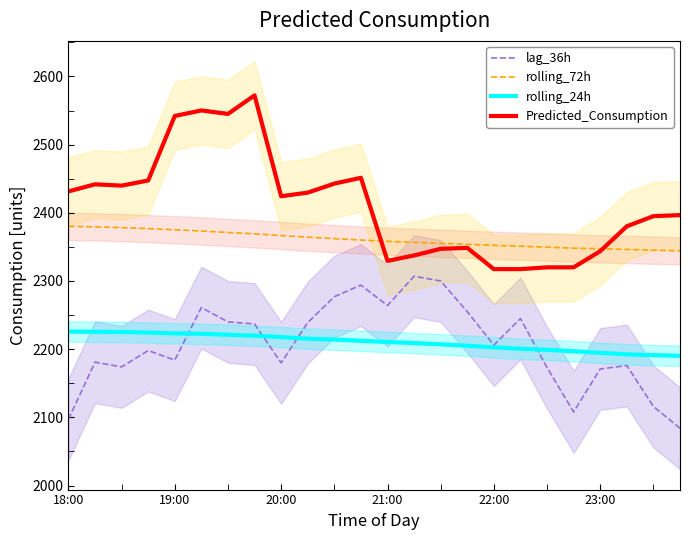

What is the smallest value displayed?

2084.0